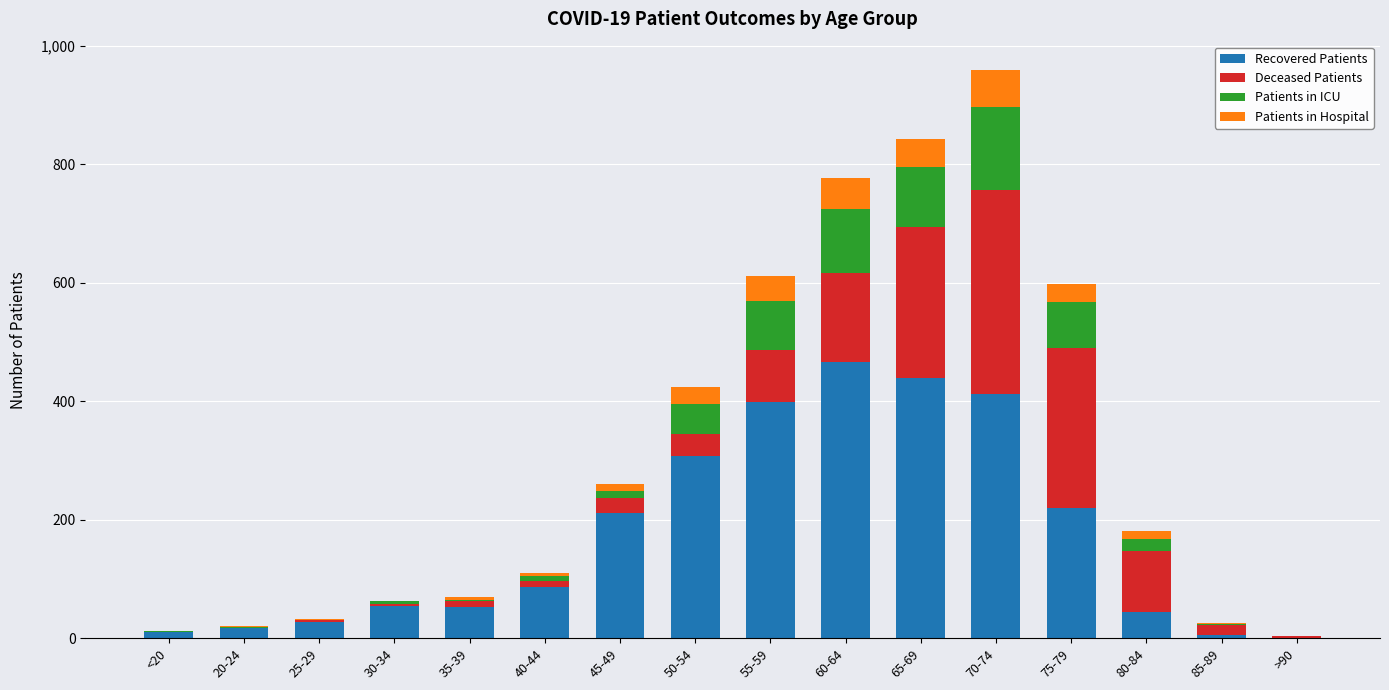

At which label does Recovered Patients reach its peak?

60-64